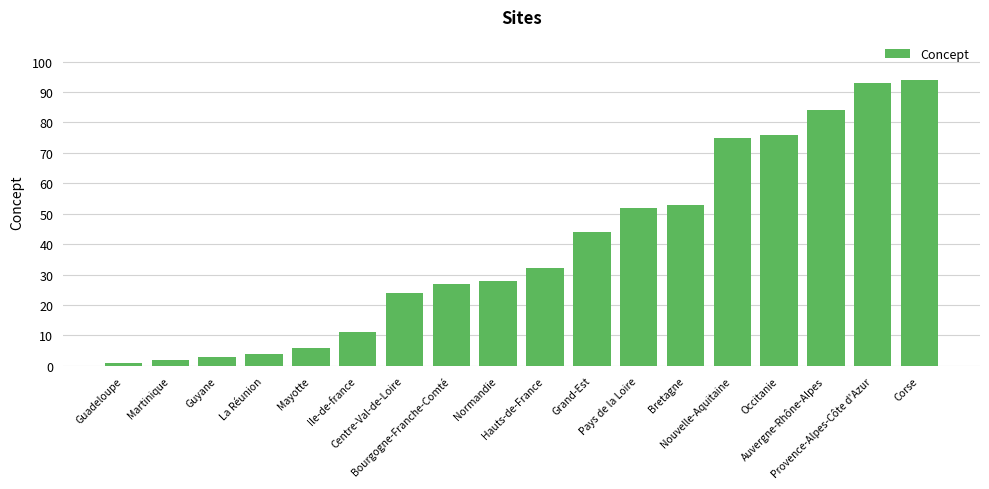

Rank the categories by value from lowest to highest.

Guadeloupe, Martinique, Guyane, La Réunion, Mayotte, Ile-de-france, Centre-Val-de-Loire, Bourgogne-Franche-Comté, Normandie, Hauts-de-France, Grand-Est, Pays de la Loire, Bretagne, Nouvelle-Aquitaine, Occitanie, Auvergne-Rhône-Alpes, Provence-Alpes-Côte d'Azur, Corse